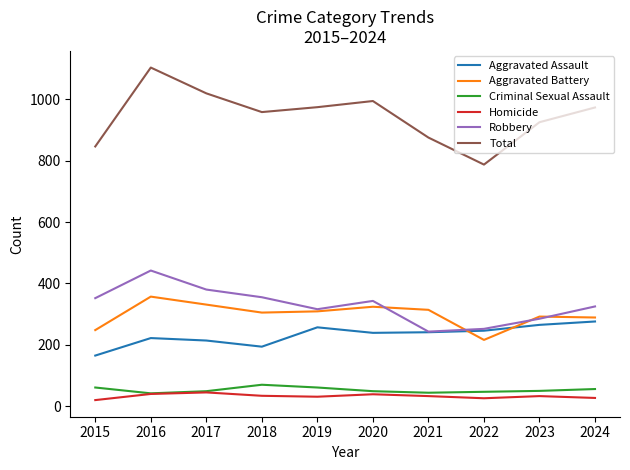

True or false: Robbery and Total intersect in this chart.

False